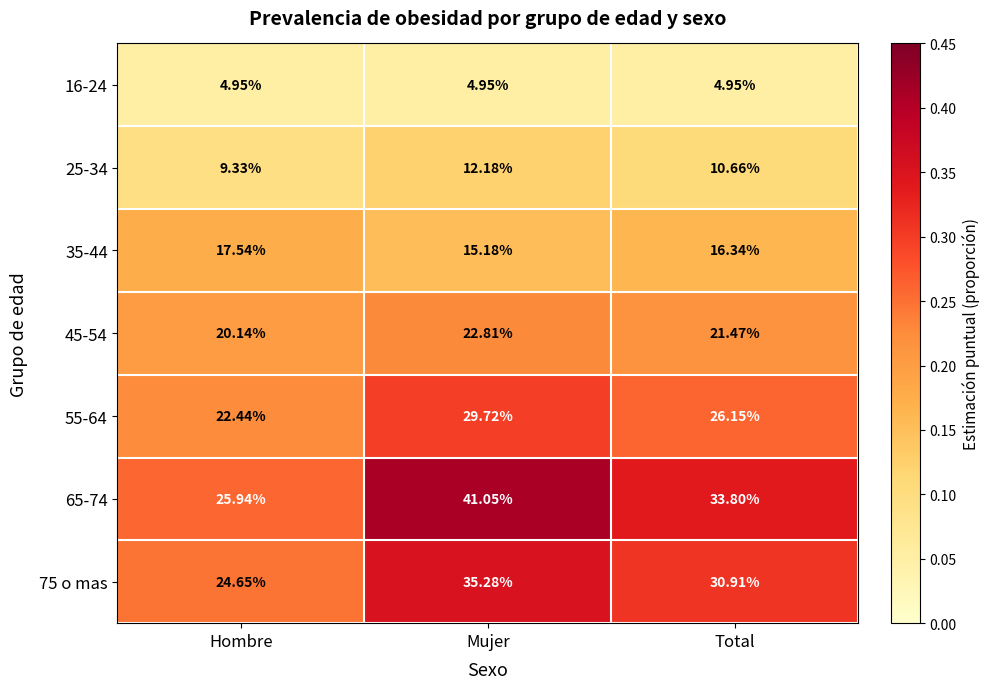

Which series has the largest total across all categories?

65-74